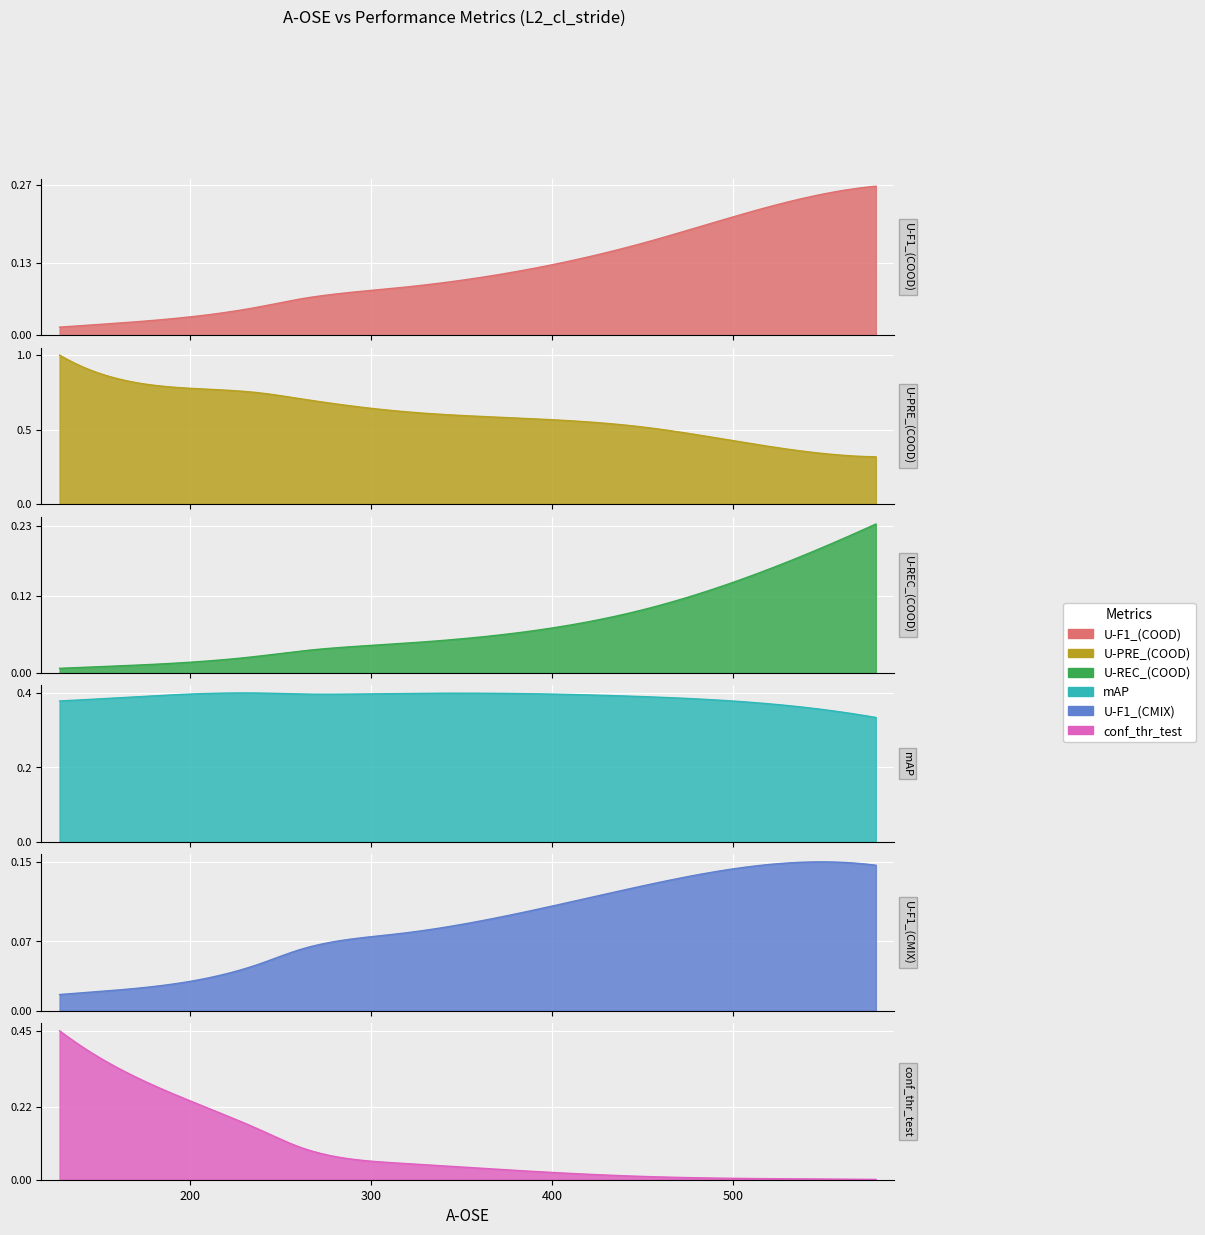

Rank the series by their maximum value, from highest to lowest.

U-PRE_(COOD), conf_thr_test, mAP, U-F1_(COOD), U-REC_(COOD), U-F1_(CMIX)